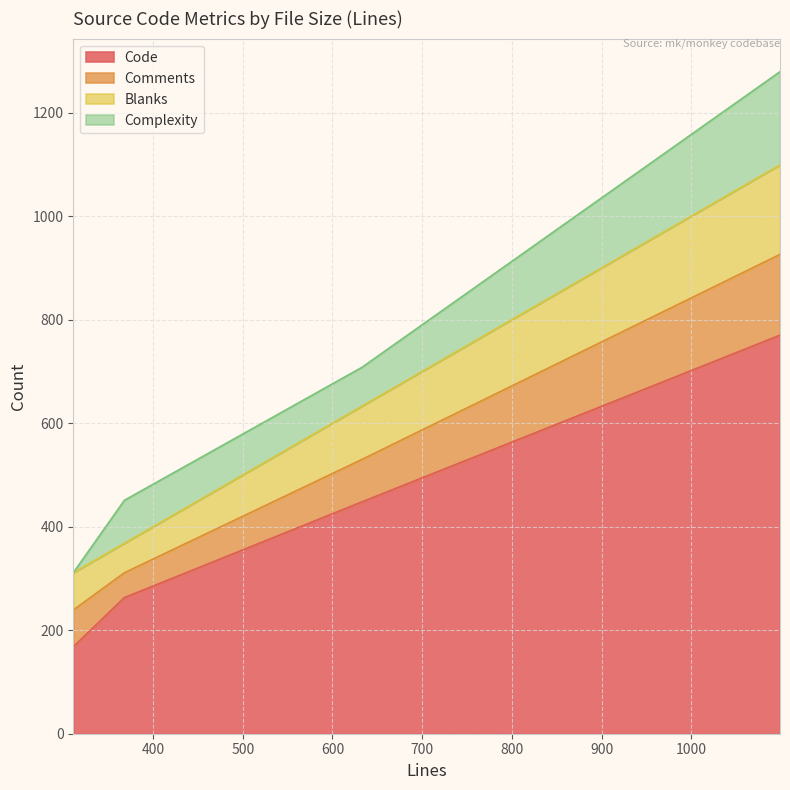

Rank the series by their maximum value, from highest to lowest.

Code, Complexity, Blanks, Comments